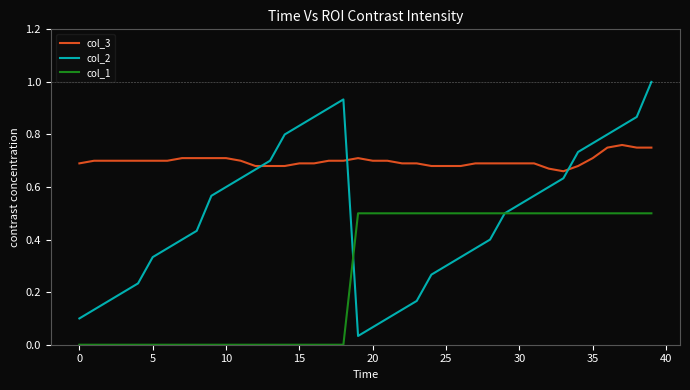

Which series has the largest total across all categories?

col_3